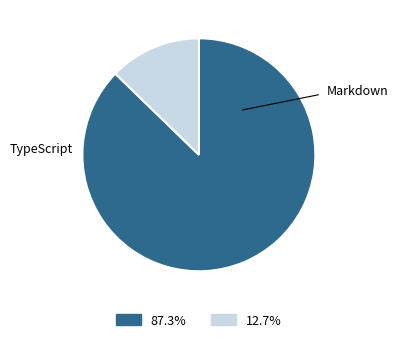

Is there any slice that represents more than half of the pie?

Yes